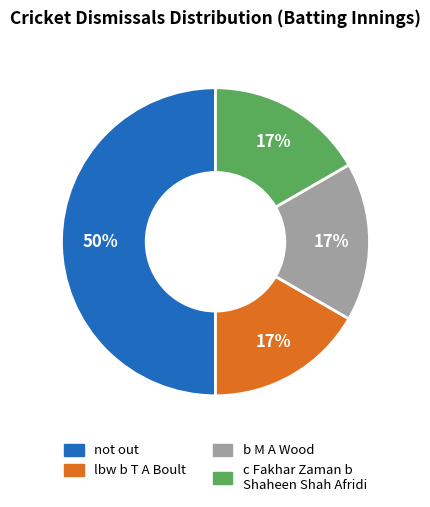

To the nearest percent, what is the average slice percentage?

25%